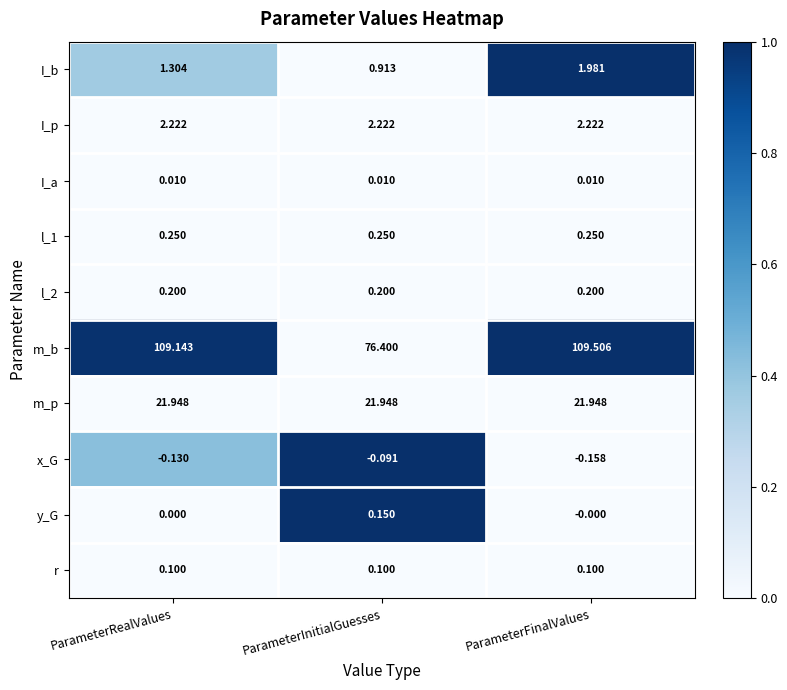

Between ParameterRealValues and ParameterFinalValues, which series saw the biggest shift?

I_b